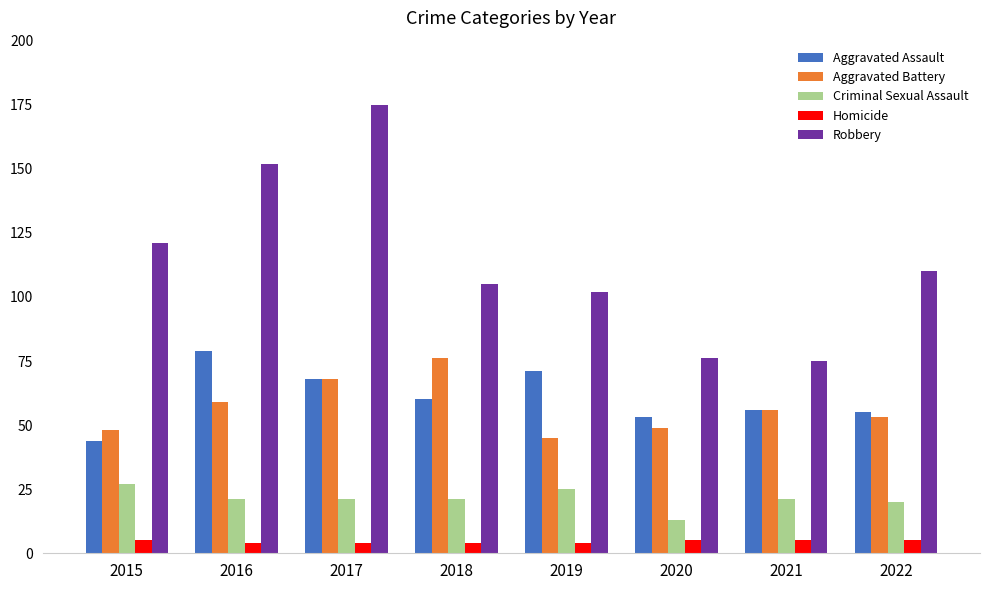

Where does the Aggravated Assault series first go above 60?

2016